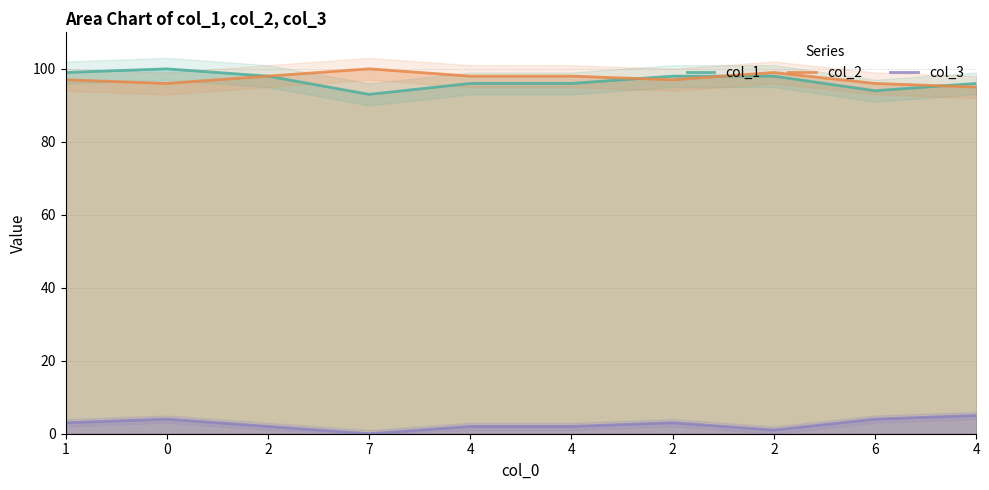

How many values in col_3 are above zero?

9